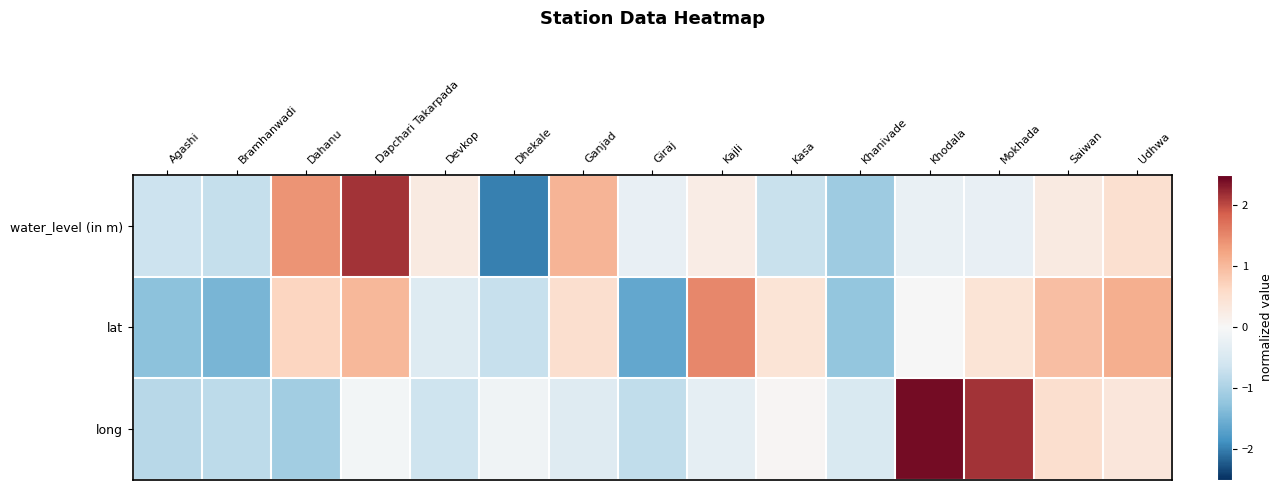

Count the number of data series in this chart.

3